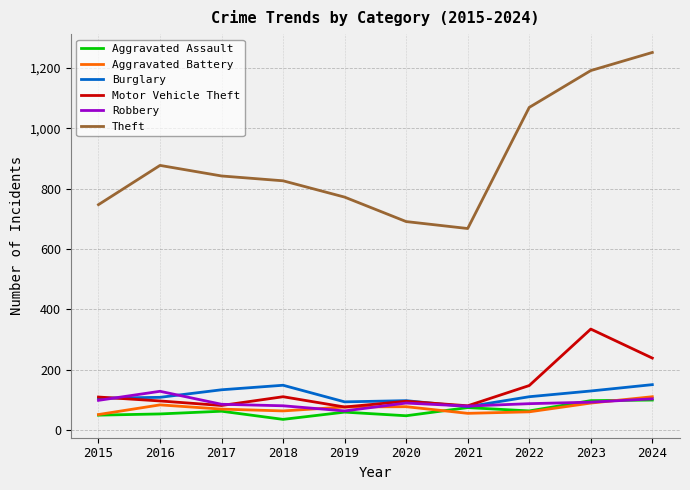

Is it true that Theft equals 691 at 2020?

True